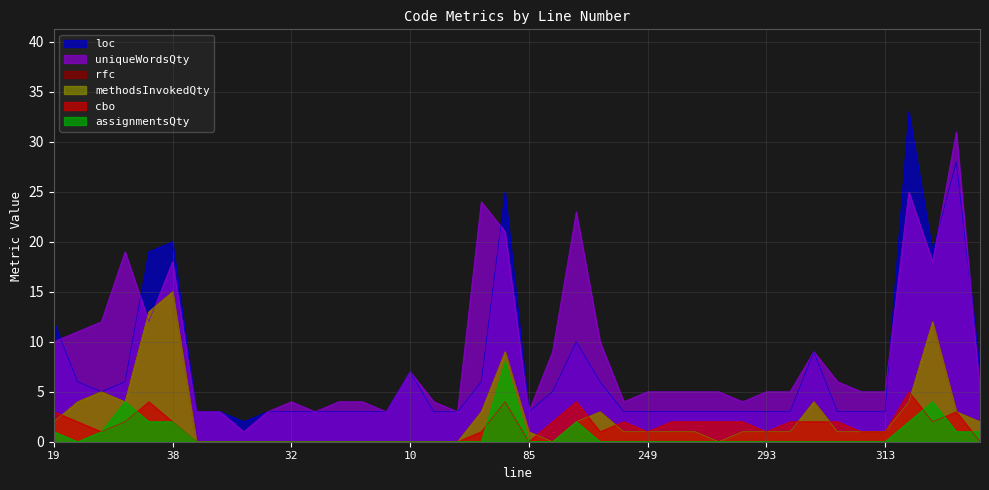

At which label does uniqueWordsQty first exceed 5?

19